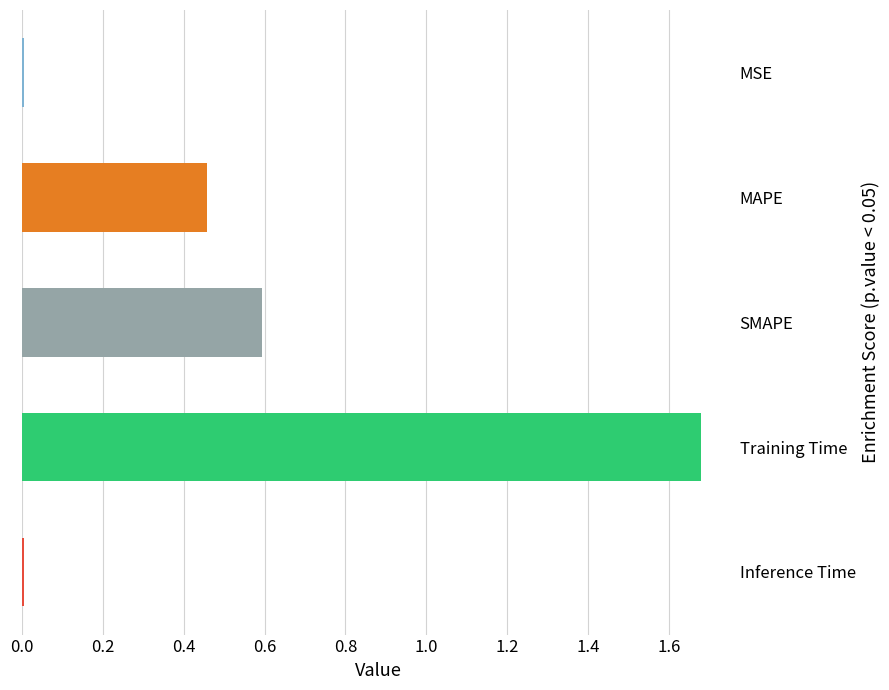

What is the sum of all values?

2.7